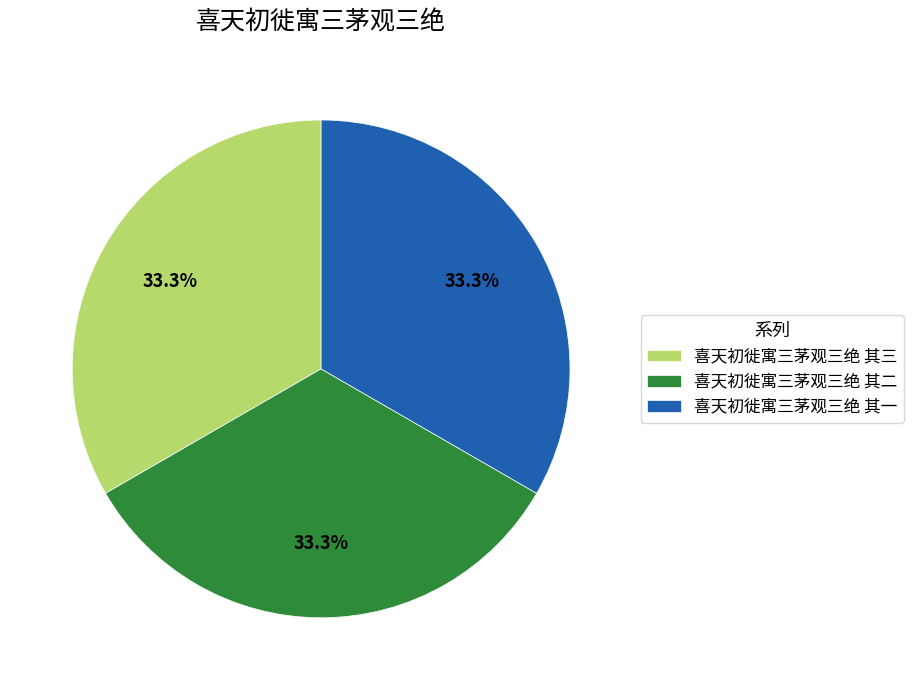

Count the number of slices in the pie.

3